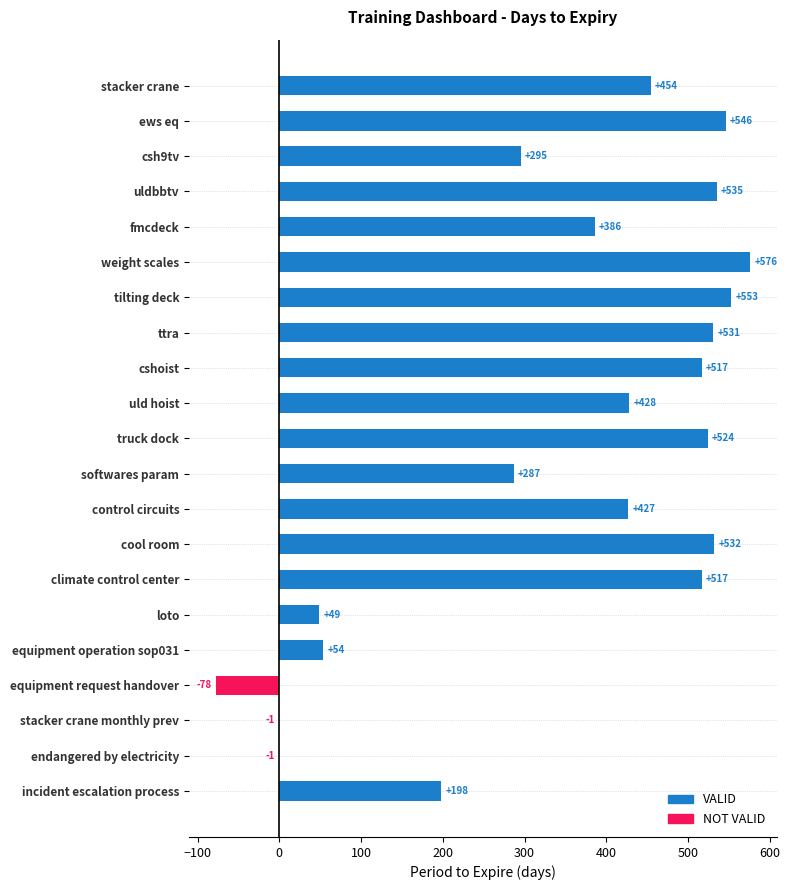

Reading bottom to top, list all the values displayed in this chart.

incident escalation process=198	endangered by electricity=-1	stacker crane monthly prev=-1	equipment request handover=-78	equipment operation sop031=54	loto=49	climate control center=517	cool room=532	control circuits=427	softwares param=287	truck dock=524	uld hoist=428	cshoist=517	ttra=531	tilting deck=553	weight scales=576	fmcdeck=386	uldbbtv=535	csh9tv=295	ews eq=546	stacker crane=454